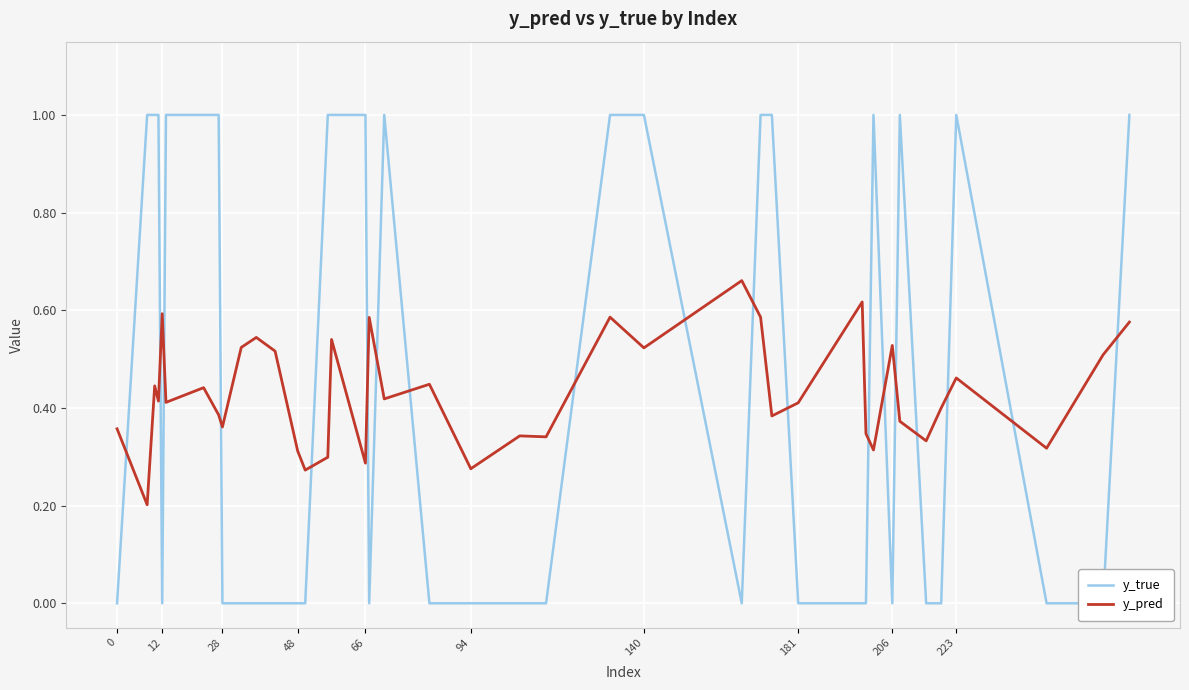

At which label is y_pred closest to 0?

12